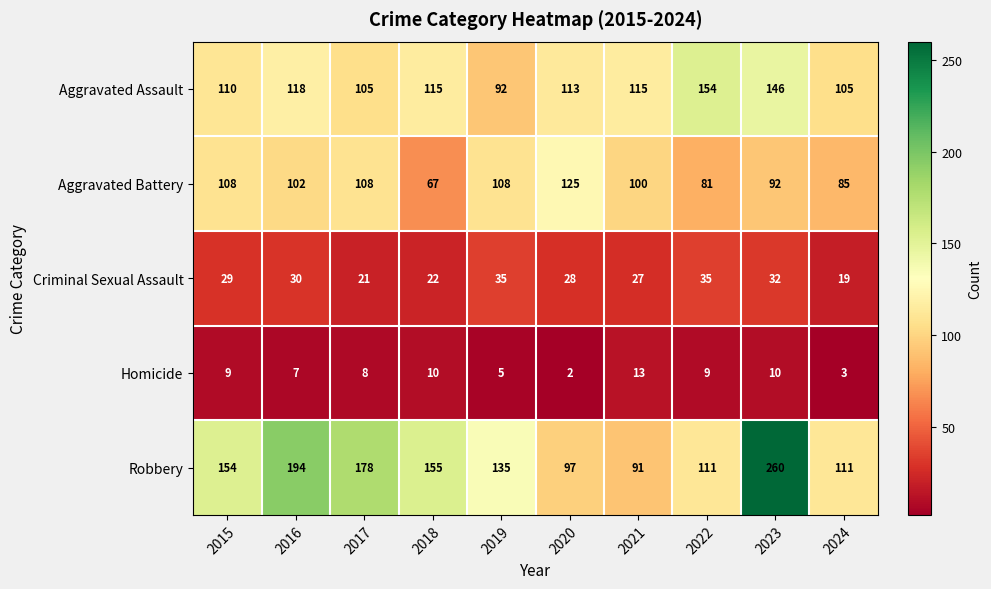

The value of Criminal Sexual Assault at 2024 is 27. True or false?

False